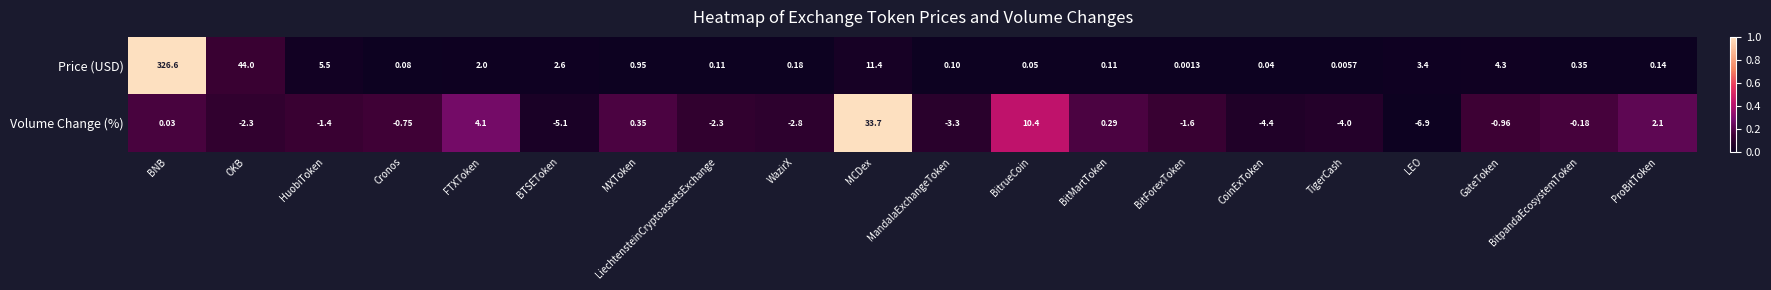

Where is Price (USD) nearest to the value 163?

OKB